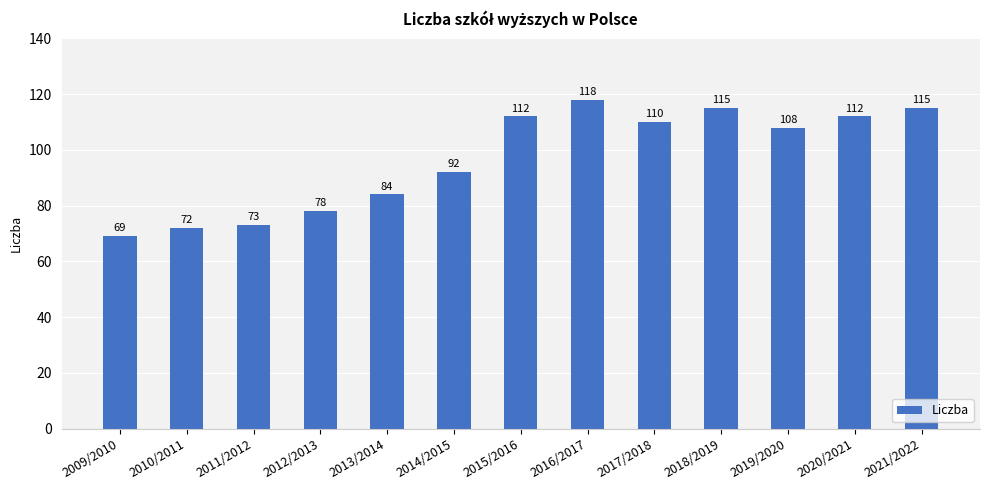

What is the difference between the maximum and minimum values?

49